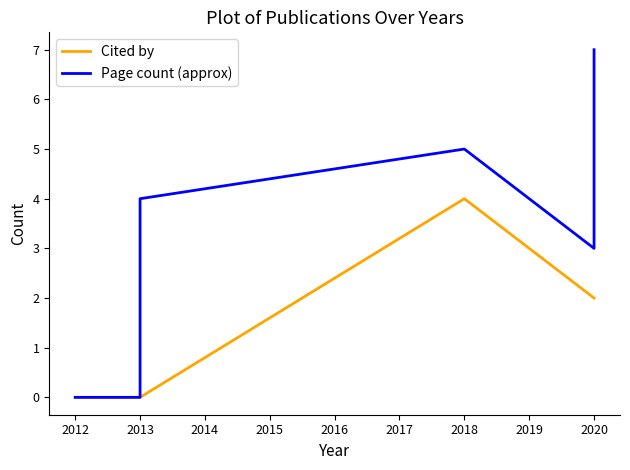

True or false: Cited by and Page count (approx) intersect in this chart.

False